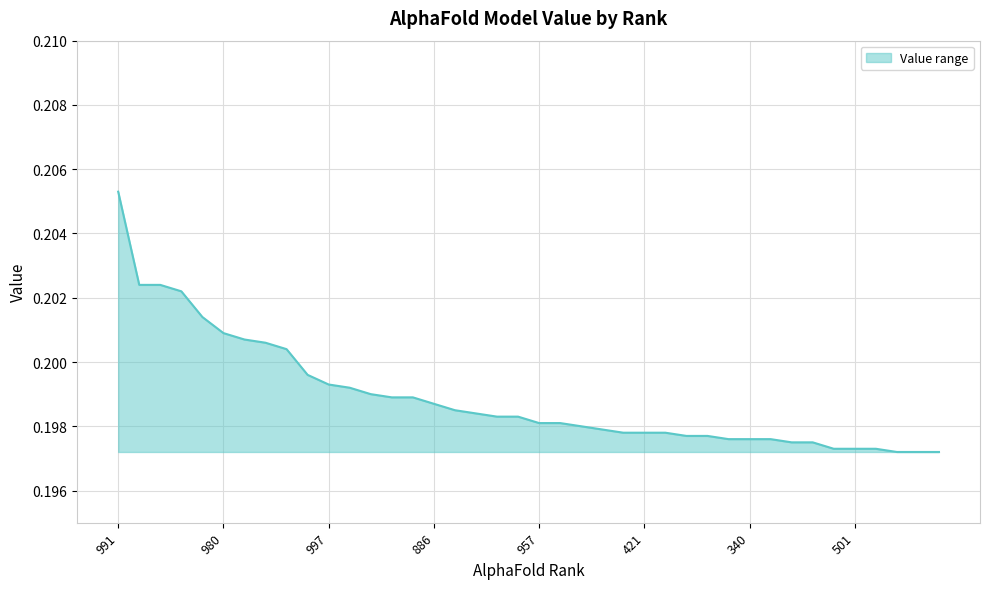

What position from the left is 33?

34